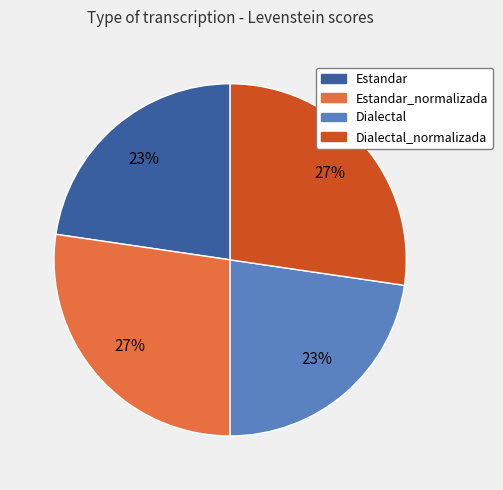

Is there any slice that represents more than half of the pie?

No